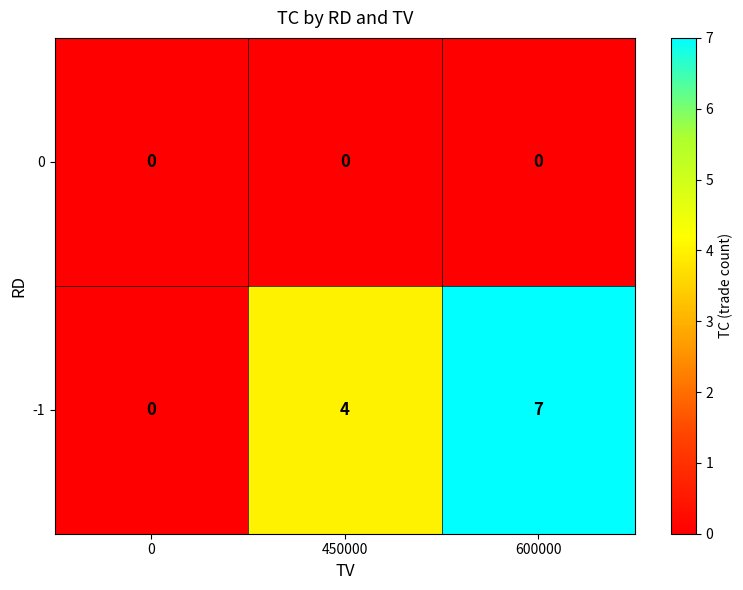

What is the spread (max minus min) of values at 600000?

7